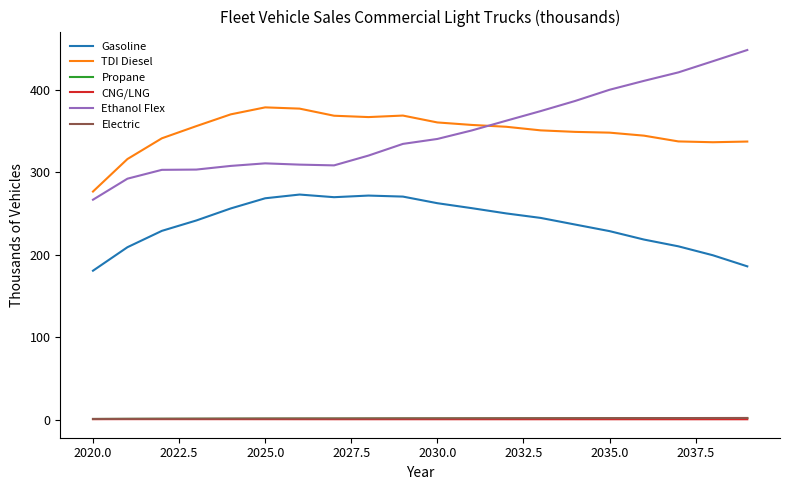

What is the maximum value for Gasoline?

273.2